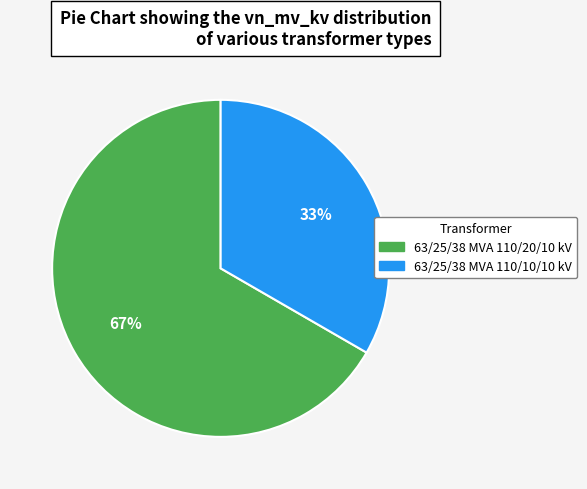

To the nearest percent, what is the average slice percentage?

50%